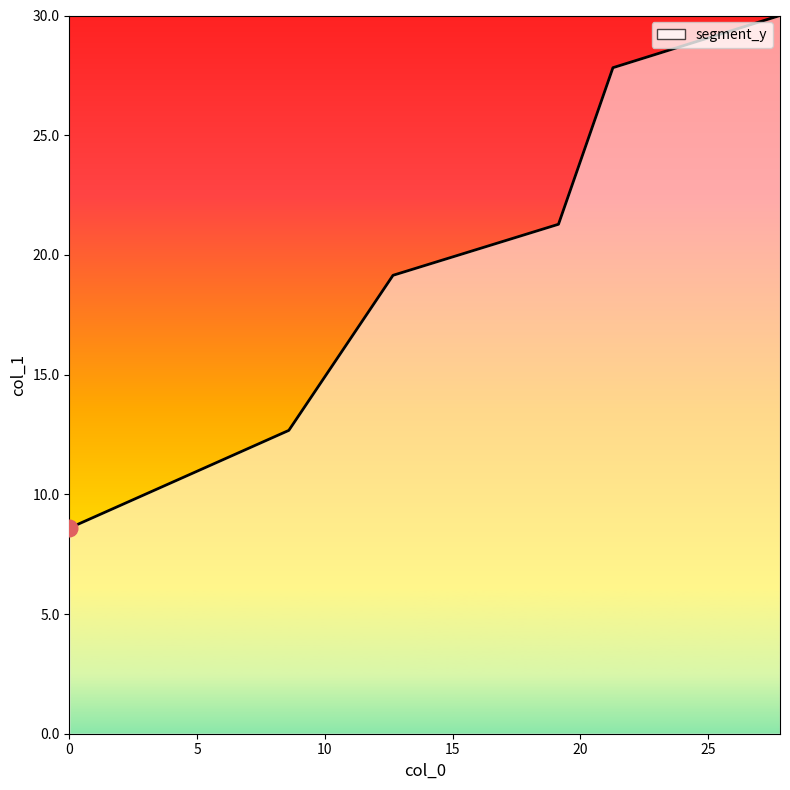

What is the average value?

19.9